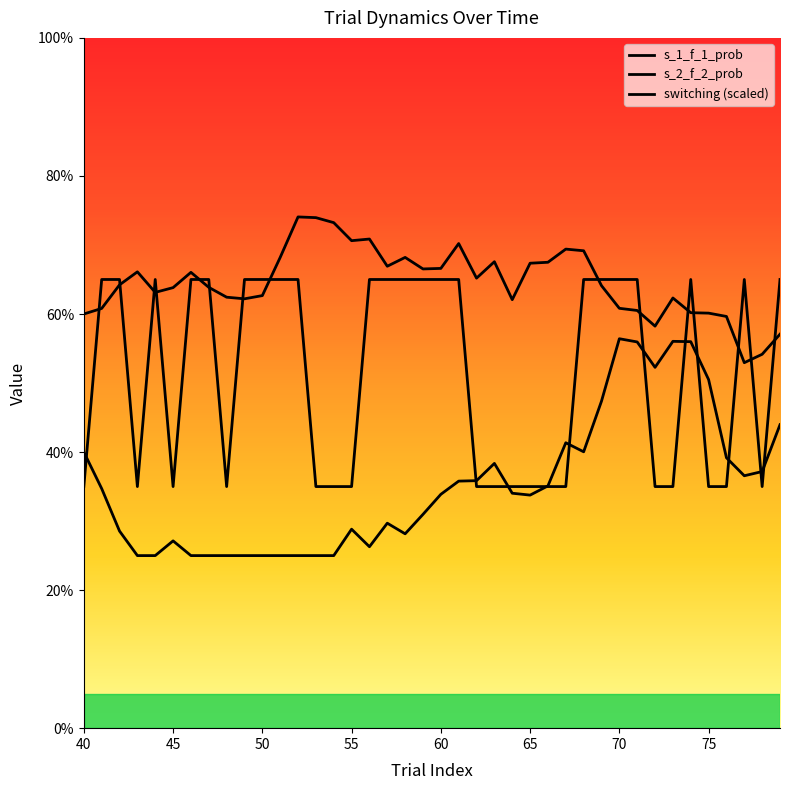

Reading right to left, what are all the values shown in this chart?

s_1_f_1_prob: 0.6	0.5	0.5	0.6	0.6	0.6	0.6	0.6	0.6	0.6	0.6	0.7	0.7	0.7	0.7	0.6	0.7	0.7	0.7	0.7	0.7	0.7	0.7	0.7	0.7	0.7	0.7	0.7	0.7	0.6	0.6	0.6	0.6	0.7	0.6	0.6	0.7	0.6	0.6	0.6
s_2_f_2_prob: 0.4	0.4	0.4	0.4	0.5	0.6	0.6	0.5	0.6	0.6	0.5	0.4	0.4	0.4	0.3	0.3	0.4	0.4	0.4	0.3	0.3	0.3	0.3	0.3	0.3	0.2	0.2	0.2	0.2	0.2	0.2	0.2	0.2	0.2	0.3	0.2	0.2	0.3	0.3	0.4
switching (scaled): 0.6	0.3	0.6	0.3	0.3	0.6	0.3	0.3	0.6	0.6	0.6	0.6	0.3	0.3	0.3	0.3	0.3	0.3	0.6	0.6	0.6	0.6	0.6	0.6	0.3	0.3	0.3	0.6	0.6	0.6	0.6	0.3	0.6	0.6	0.3	0.6	0.3	0.6	0.6	0.3